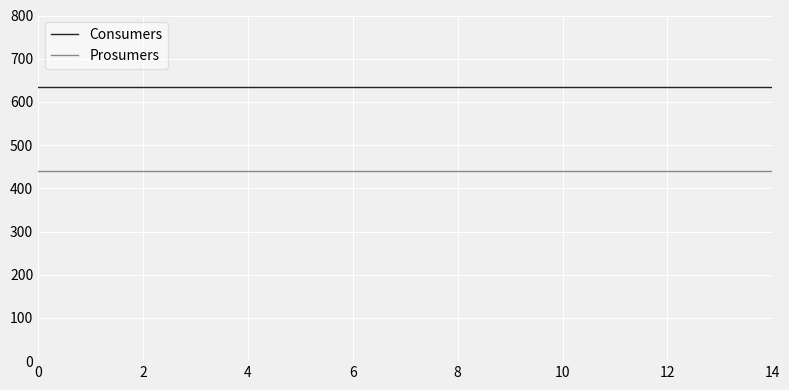

Reading left to right, transcribe all the data shown in this chart.

Consumers: 635	635	635	635	635	635	635	635	635	635	635	635	635	635	635
Prosumers: 440	440	440	440	440	440	440	440	440	440	440	440	440	440	440